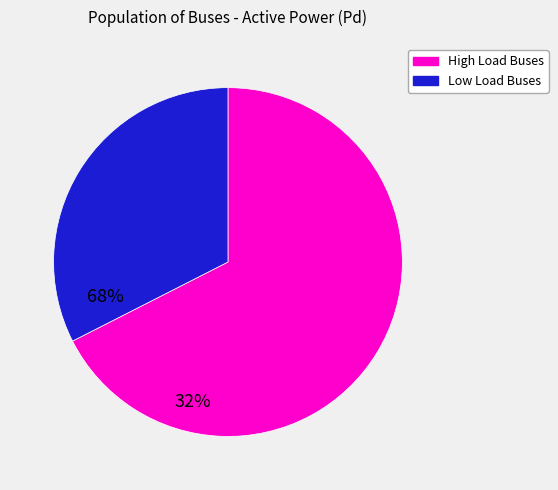

Is there any slice that represents more than half of the pie?

Yes